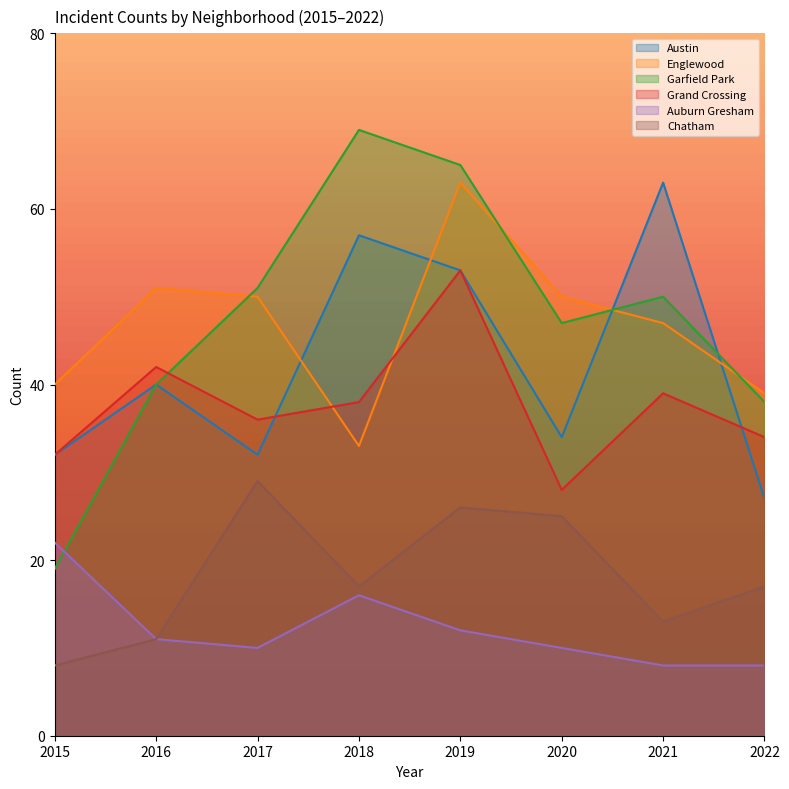

Where is Garfield Park nearest to the value 44?

2020